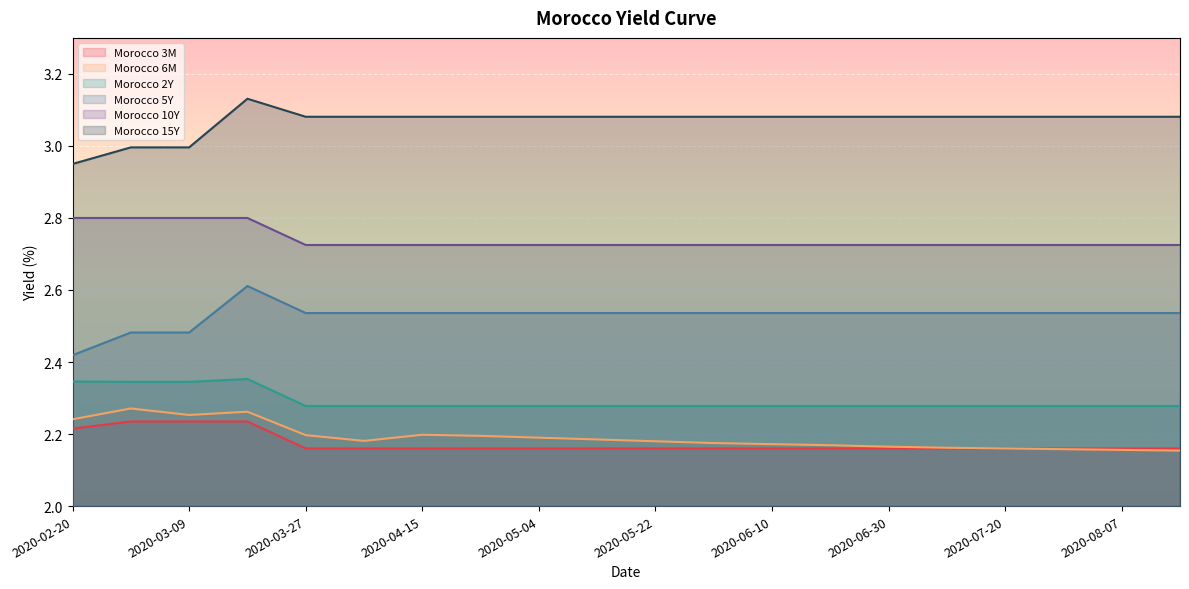

What position from the right is 2020-02-20?

20